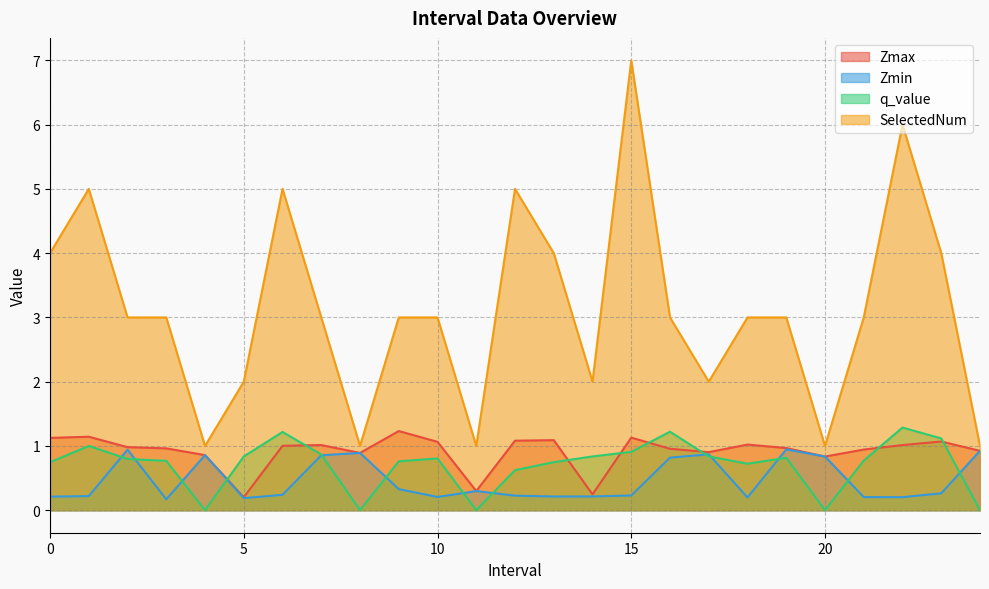

Is the value of q_value at 6.0 greater than the value of Zmin at 7.0?

Yes